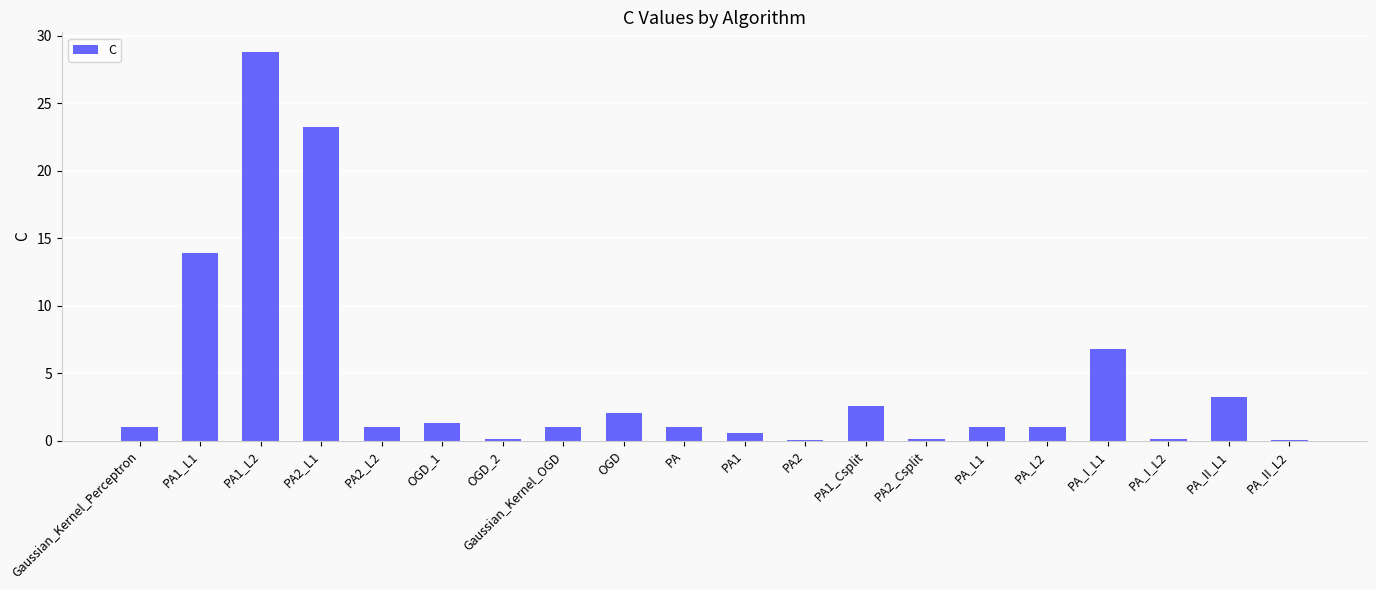

Is it true that the value at PA_I_L1 is 6.8?

True